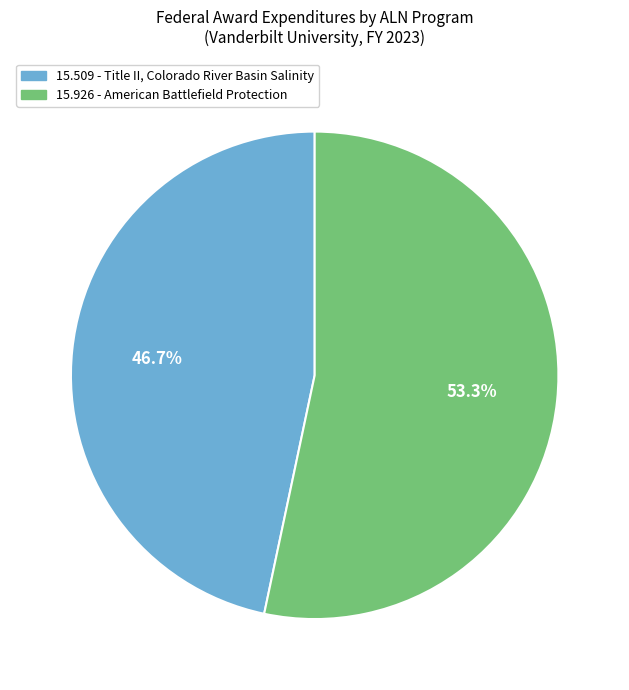

What is the total percentage of 15.926 - American Battlefield Protection and 15.509 - Title II, Colorado River Basin Salinity?

100.0%